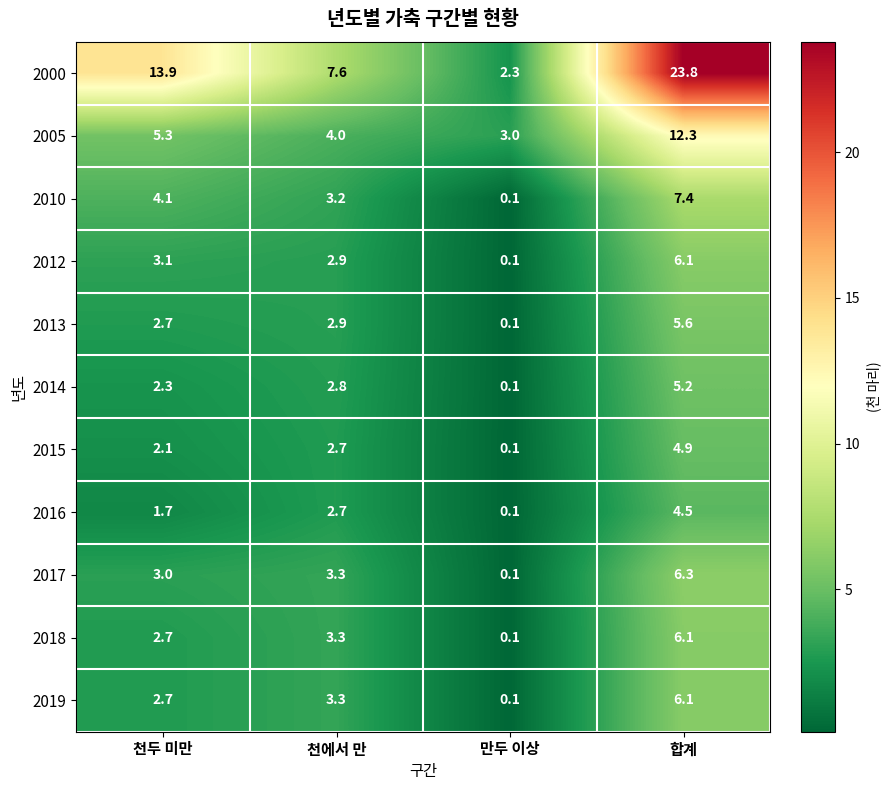

Is it true that 2013 equals 5.6 at 합계?

True